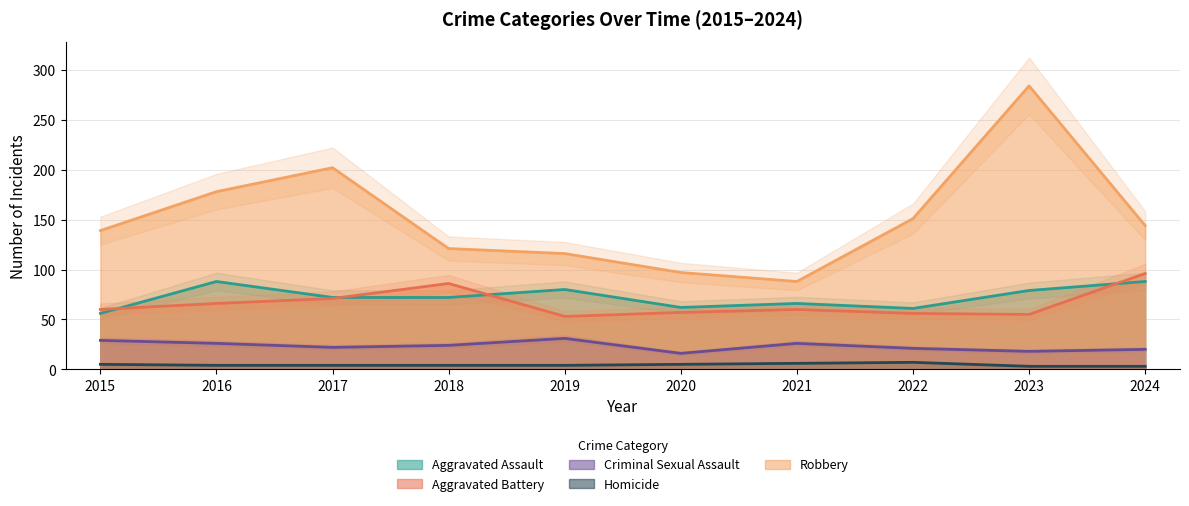

Does the chart have visible grid lines?

Yes